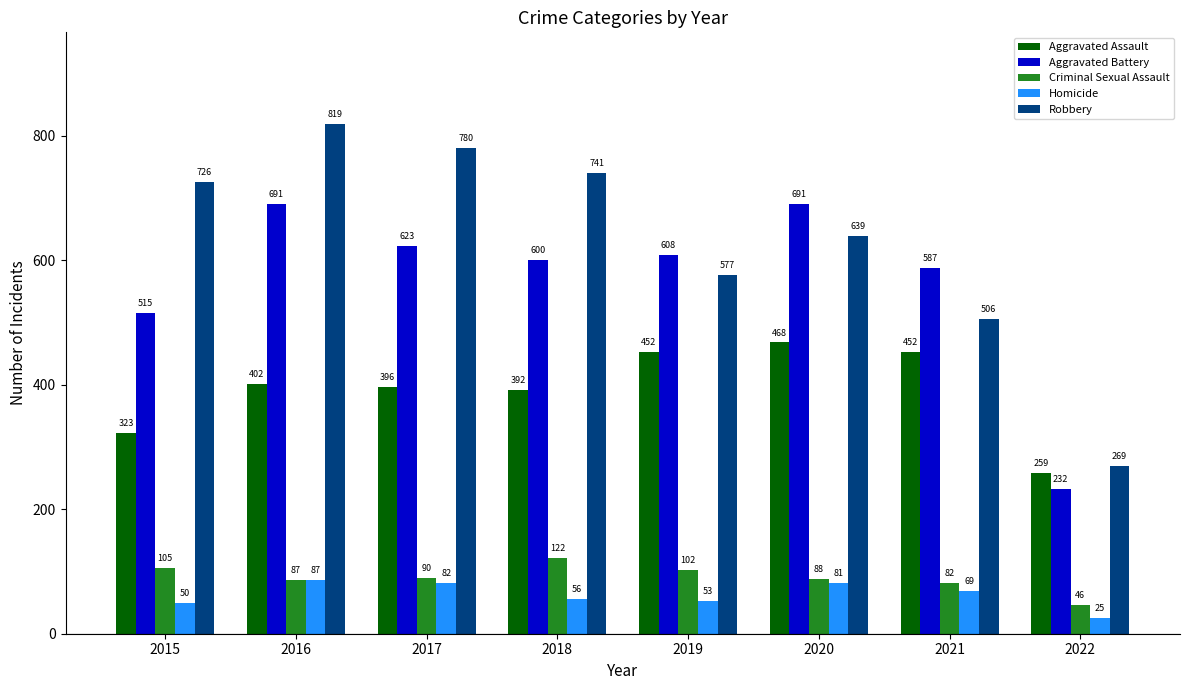

Which category has the lowest value in the Homicide series?

2022